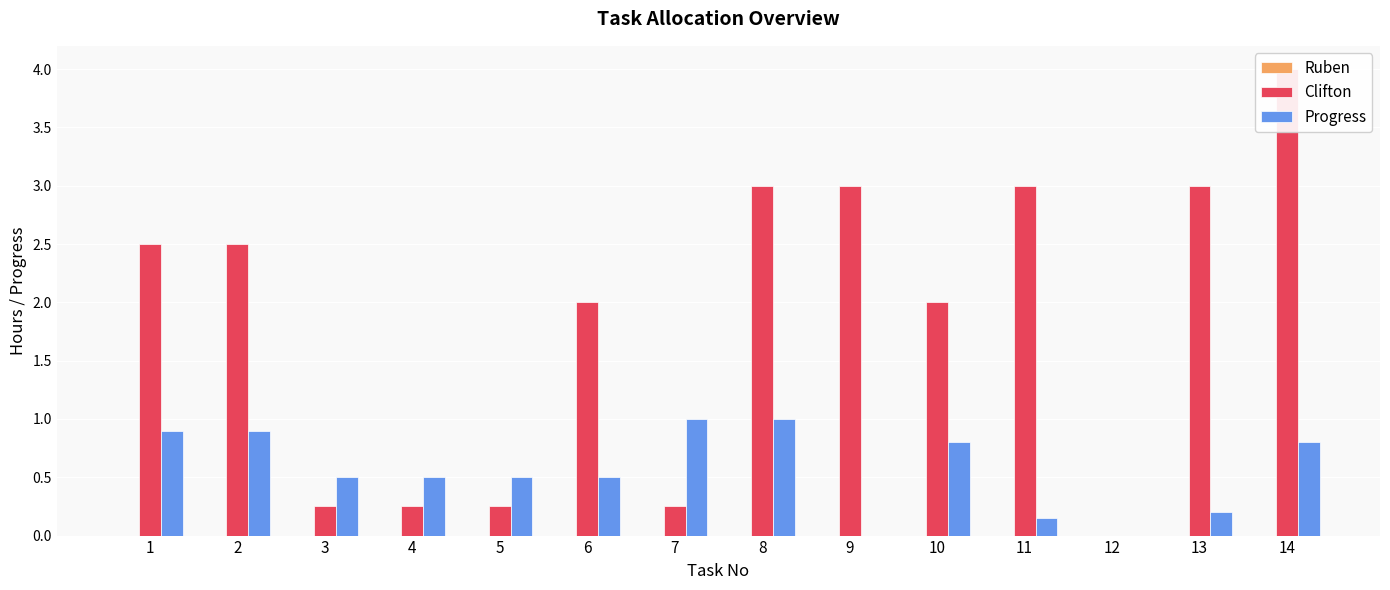

Which series changed the most between 12 and 13?

Clifton